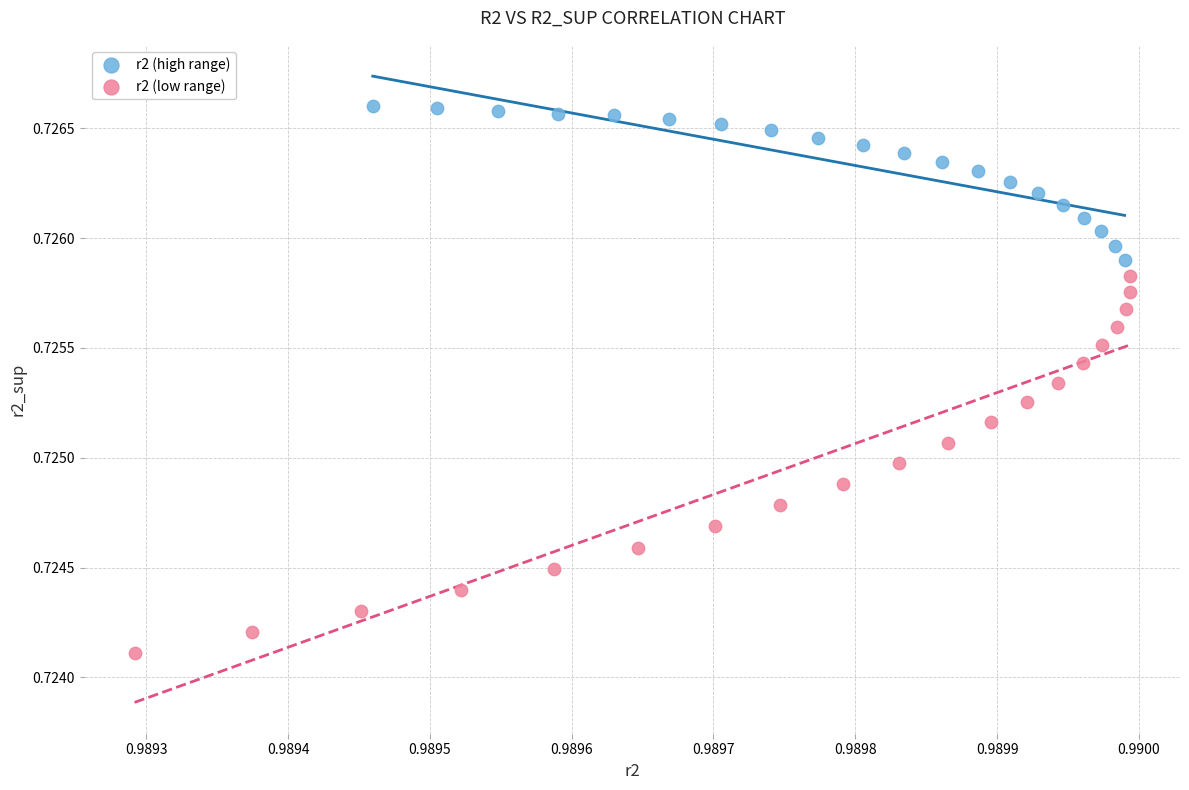

Which series contains the highest Y value?

r2 (high range)